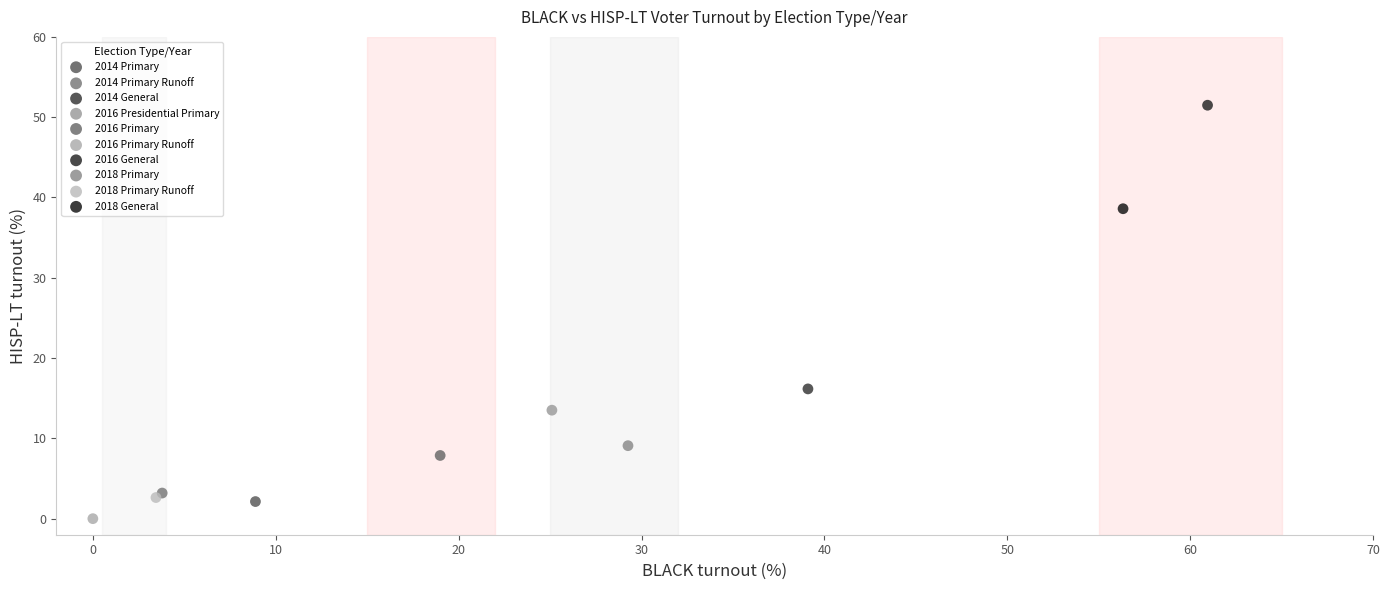

What are all the series names shown in the legend?

2014 Primary, 2014 Primary Runoff, 2014 General, 2016 Presidential Primary, 2016 Primary, 2016 Primary Runoff, 2016 General, 2018 Primary, 2018 Primary Runoff, 2018 General